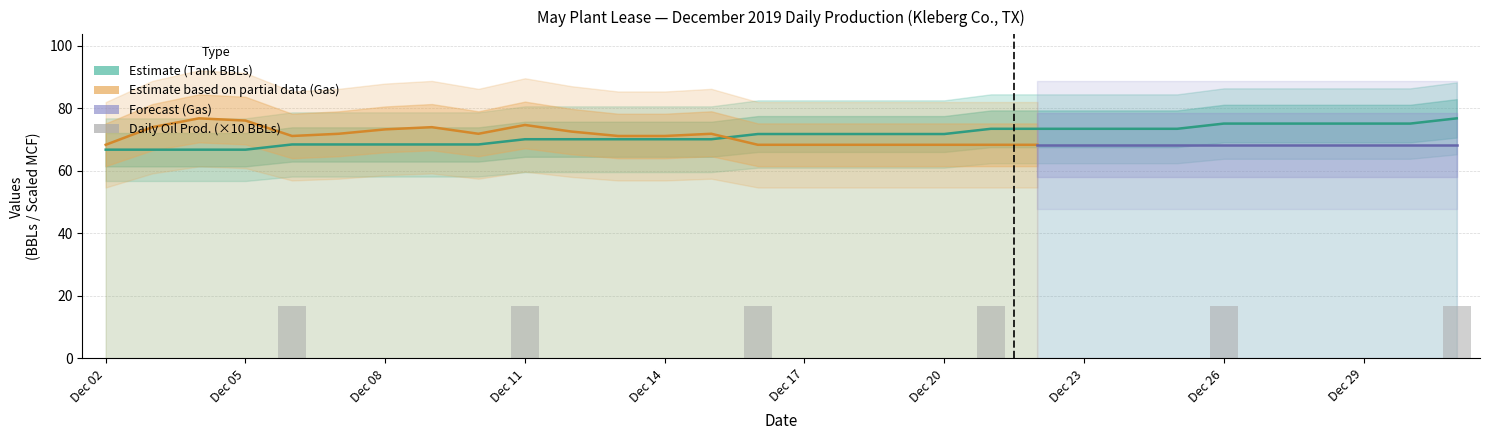

At which category is the sum across all series the highest?

31